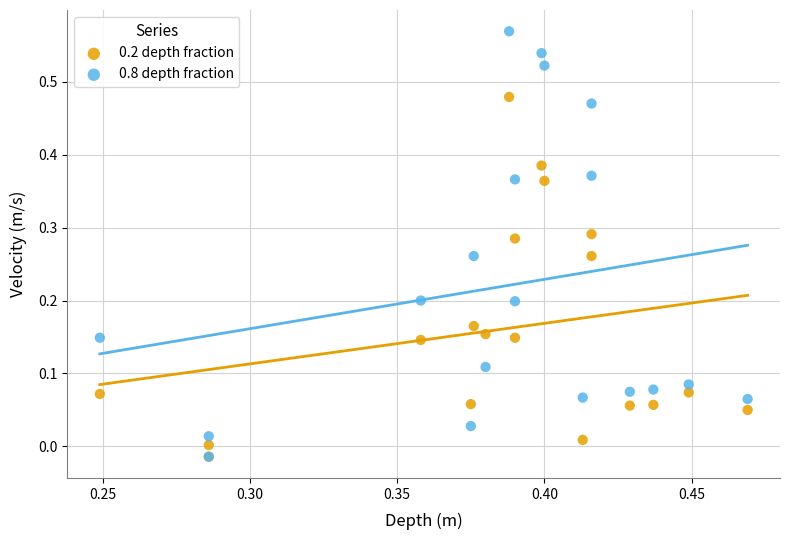

What are all the series names shown in the legend?

0.2 depth fraction, 0.8 depth fraction